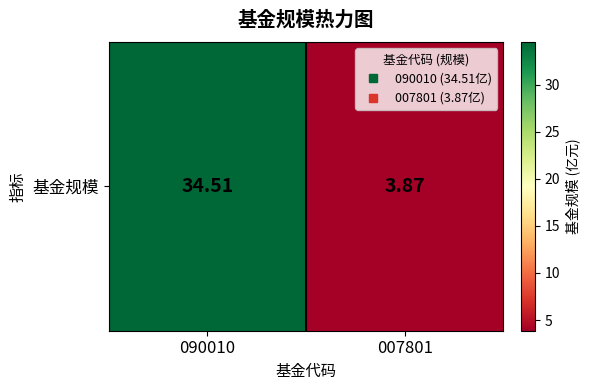

Rank the categories by value from highest to lowest.

090010, 007801